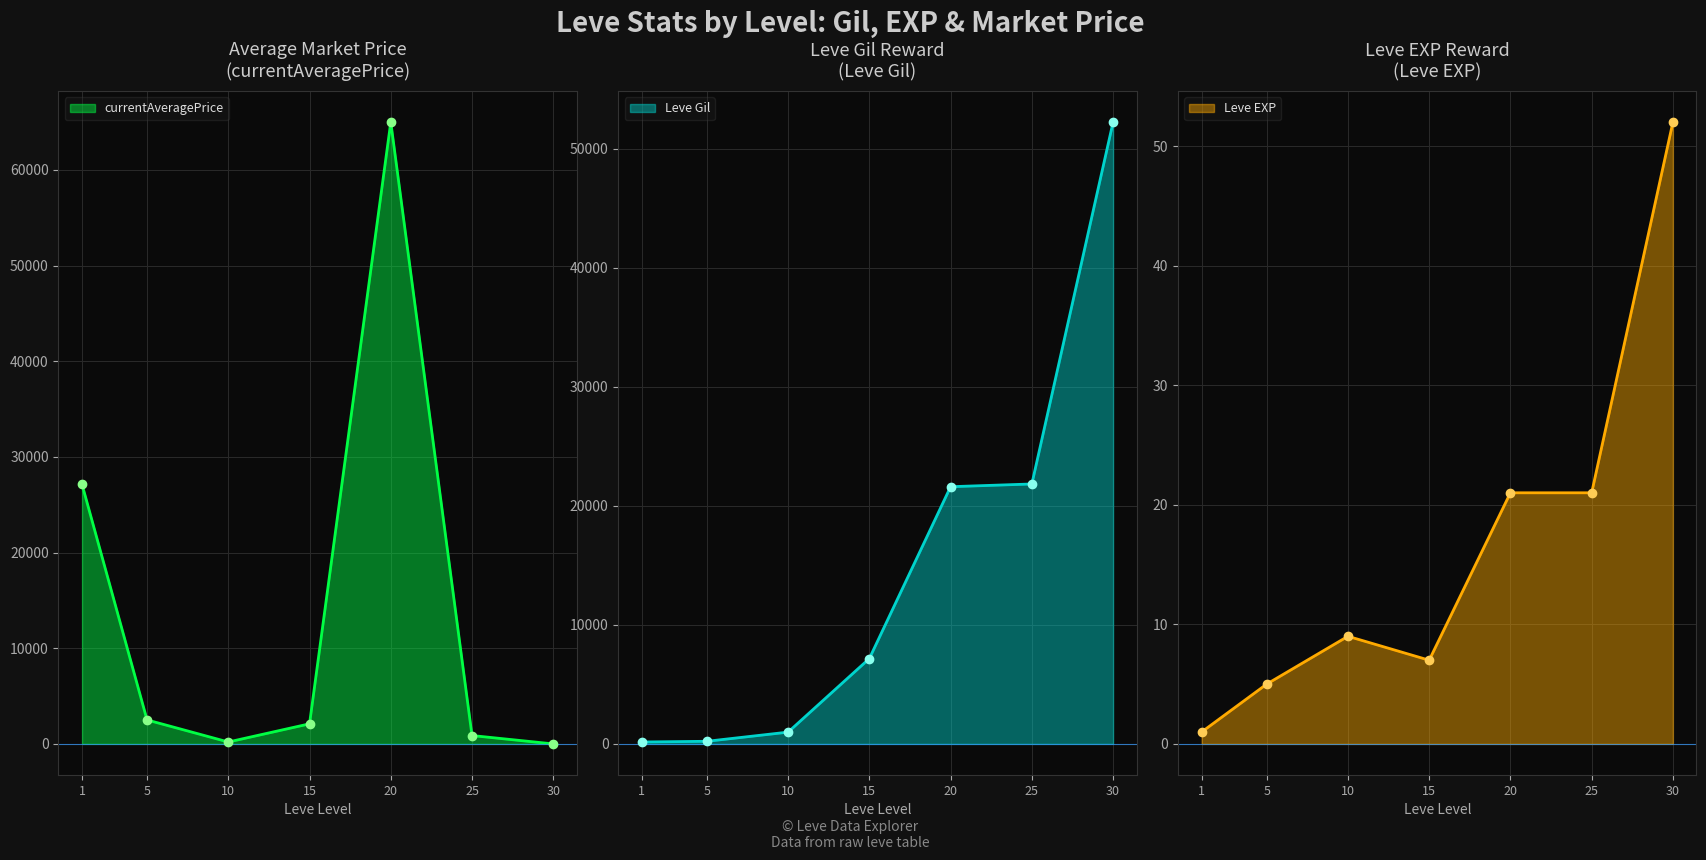

What is the minimum value for Leve Gil?

160